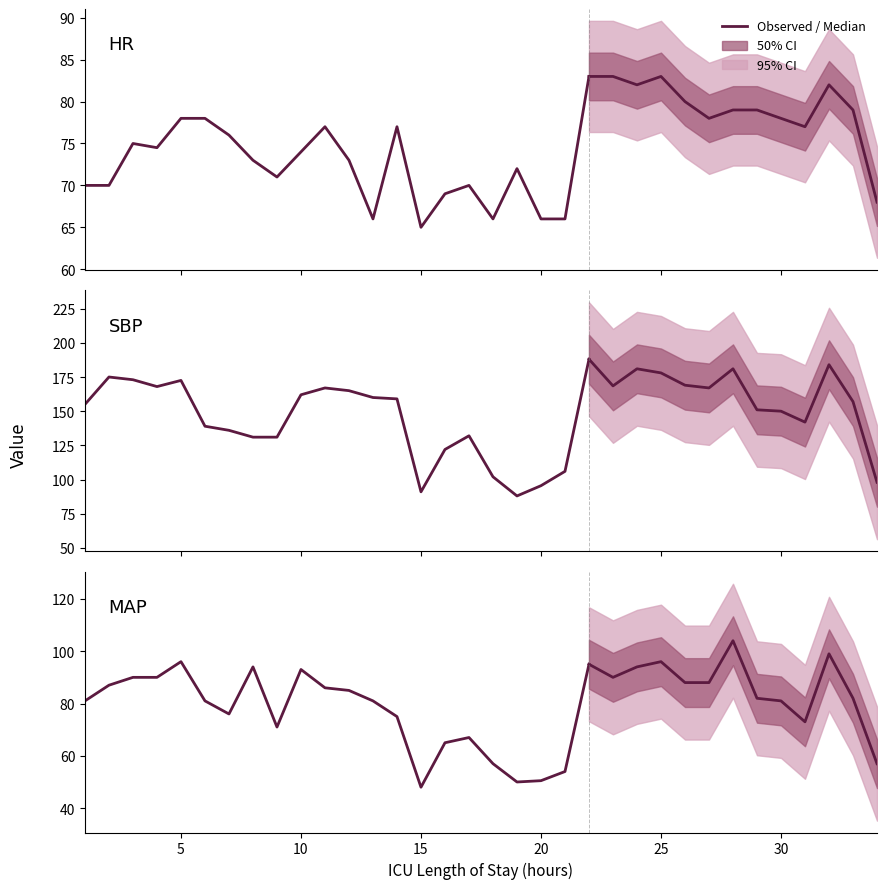

Which series has the widest spread of values?

SBP